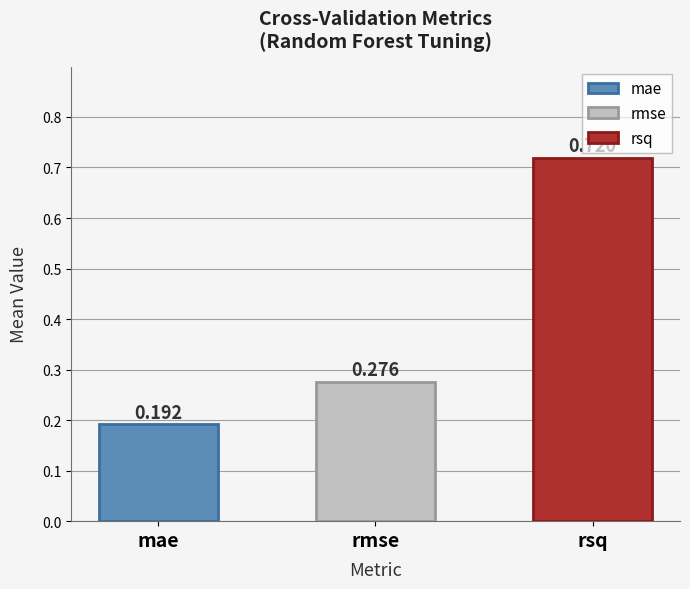

List the labels in order of value, largest first.

rsq, rmse, mae